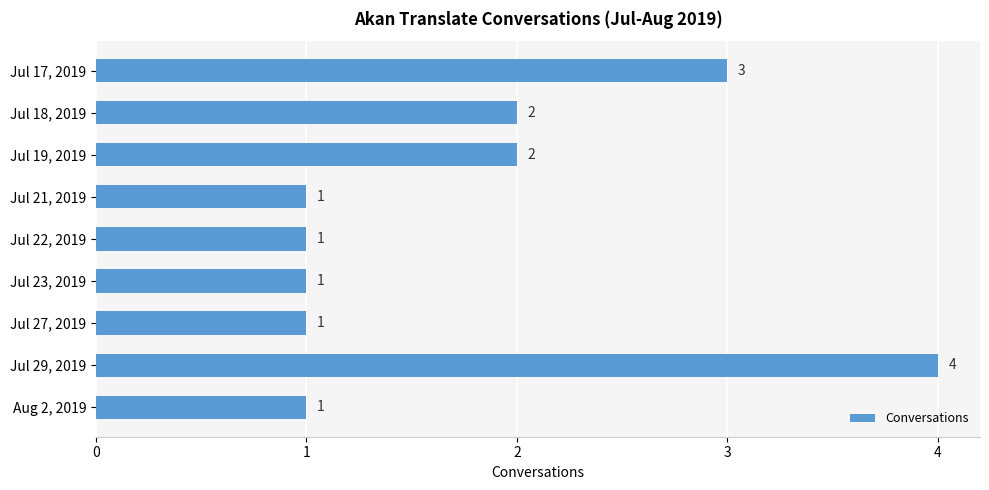

At which category does the chart reach its peak across all series?

Jul 29, 2019